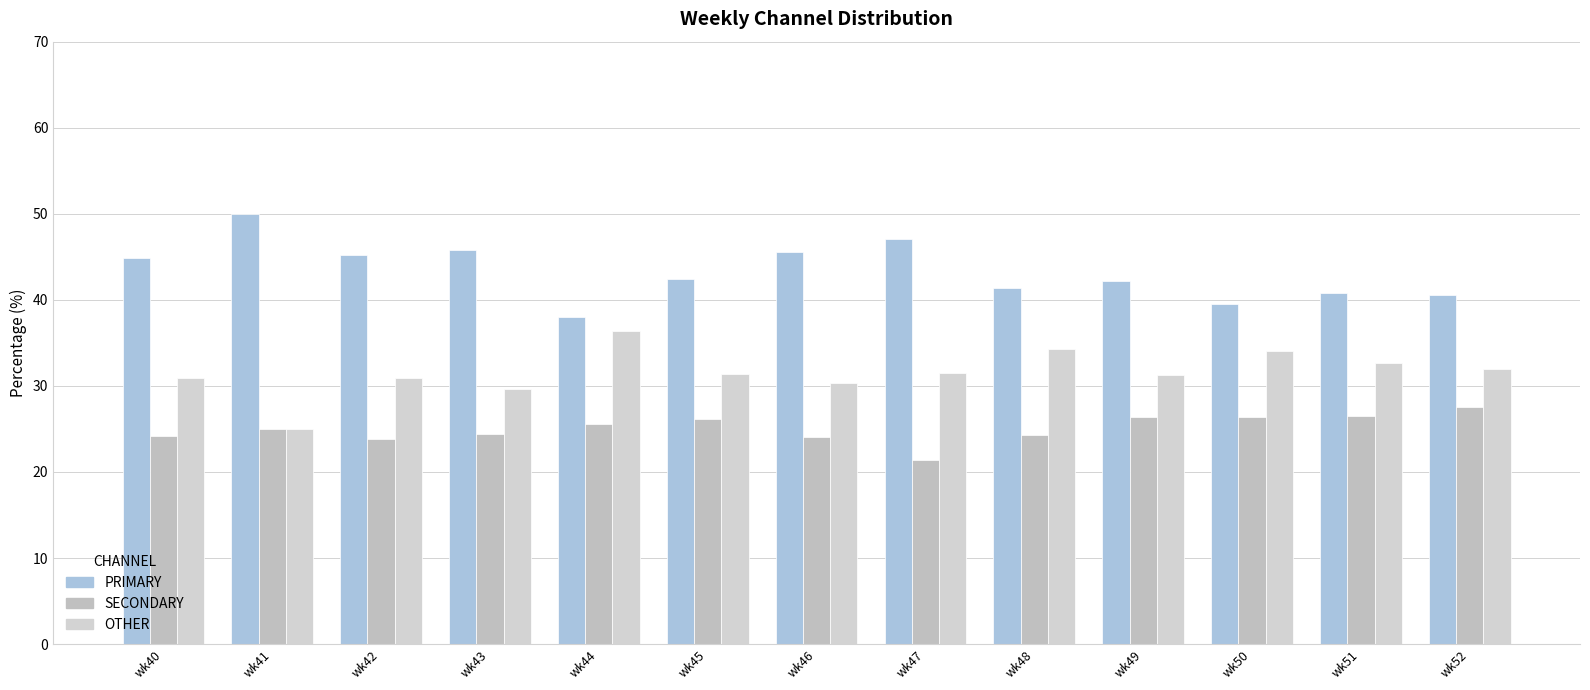

What is the value of the PRIMARY bar at the 12th from the left?

40.8